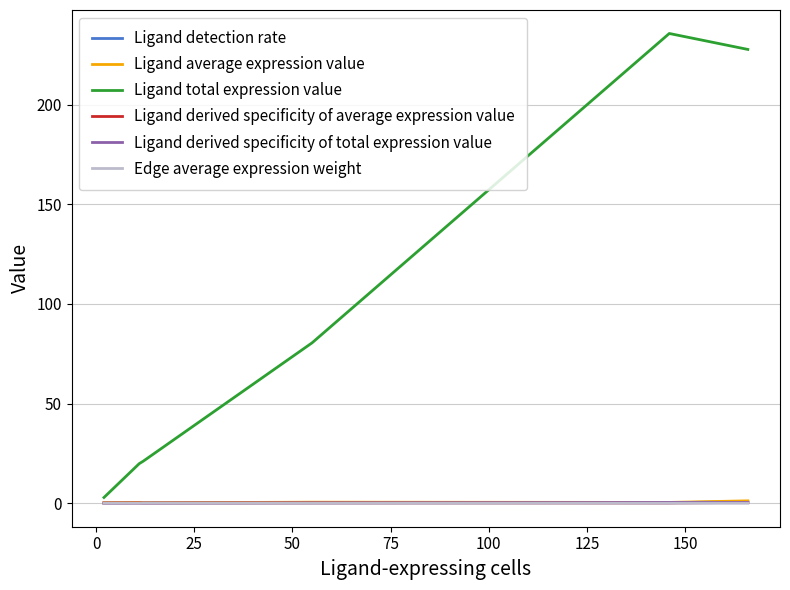

Count the number of categories in the chart.

6